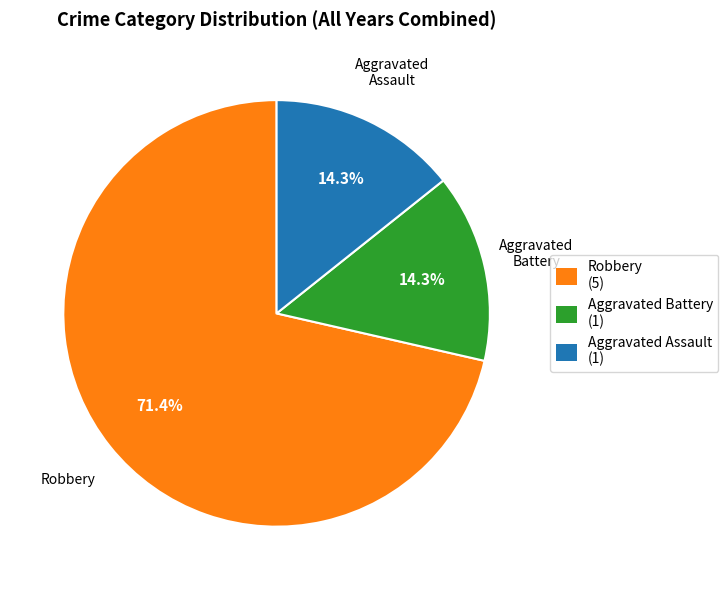

What percentage do Robbery and Aggravated Battery together represent?

85.7%